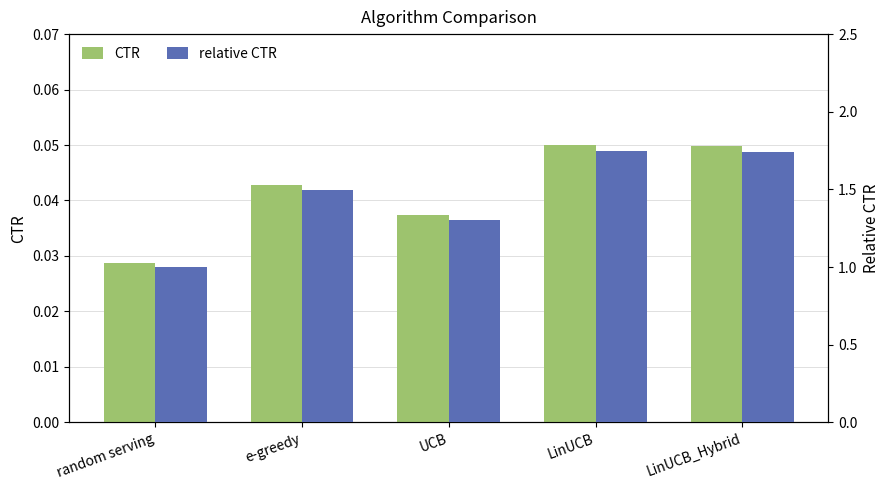

Does the chart contain any negative values?

No